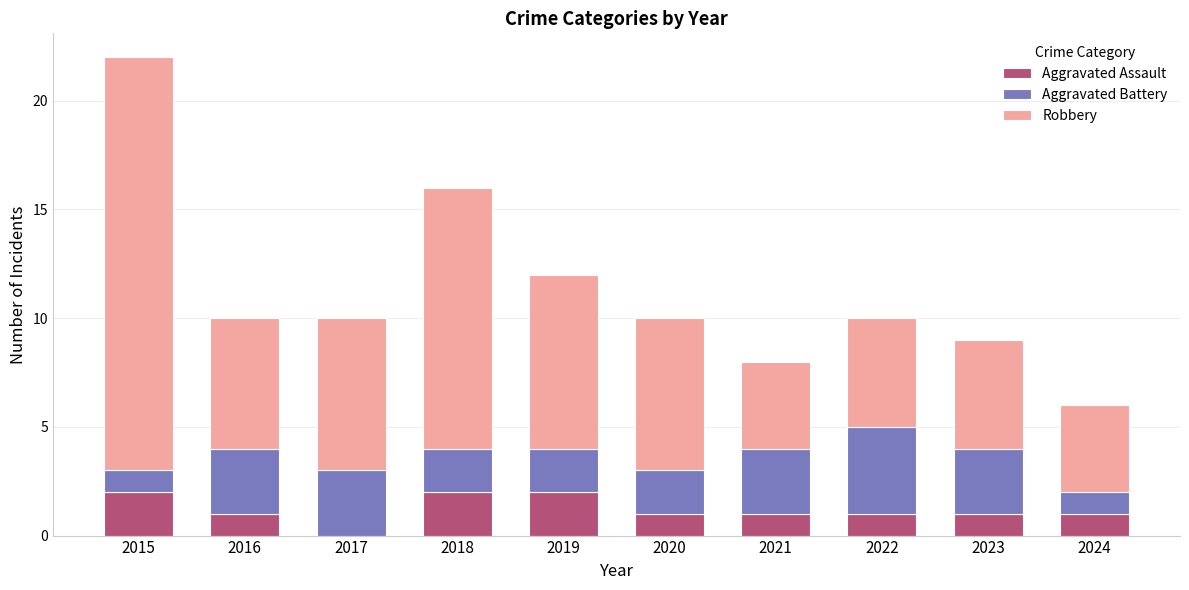

What is the sum of all Aggravated Assault values?

12